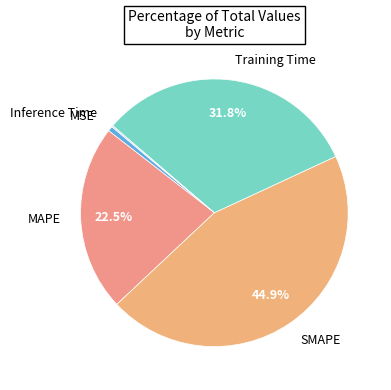

To the nearest percent, what is the average slice percentage?

20%